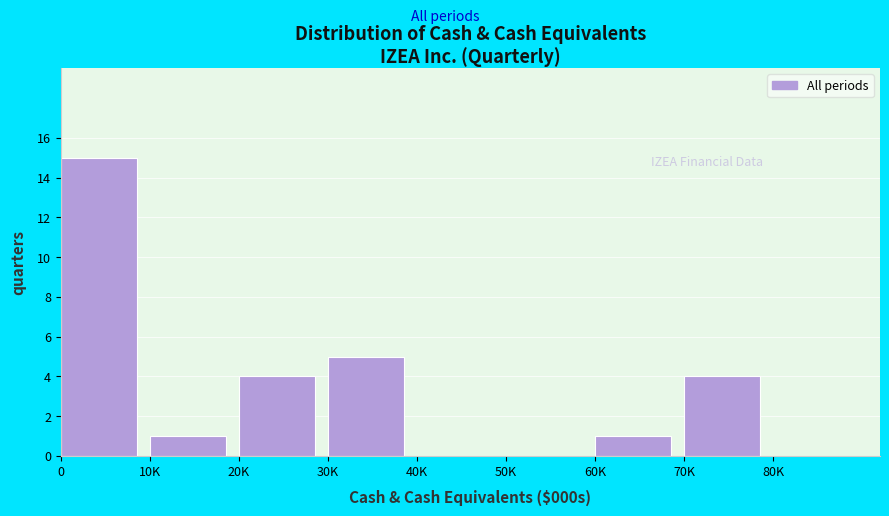

Reading left to right, transcribe all the data shown in this chart.

0=15	10K=1	20K=4	30K=5	40K=0	50K=0	60K=1	70K=4